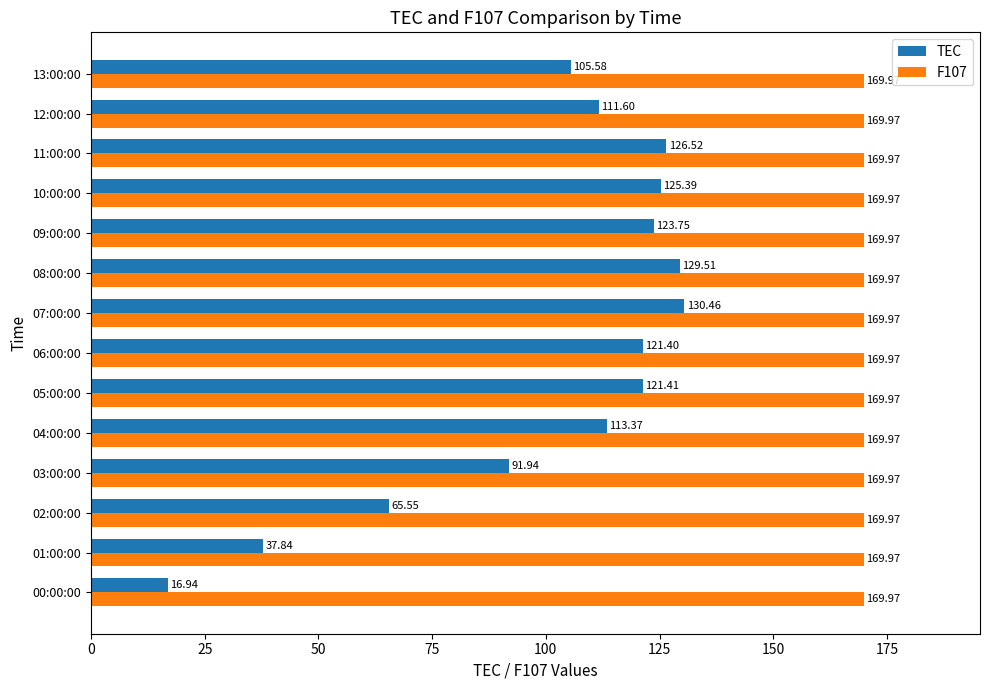

What are all the series names shown in the legend?

TEC, F107